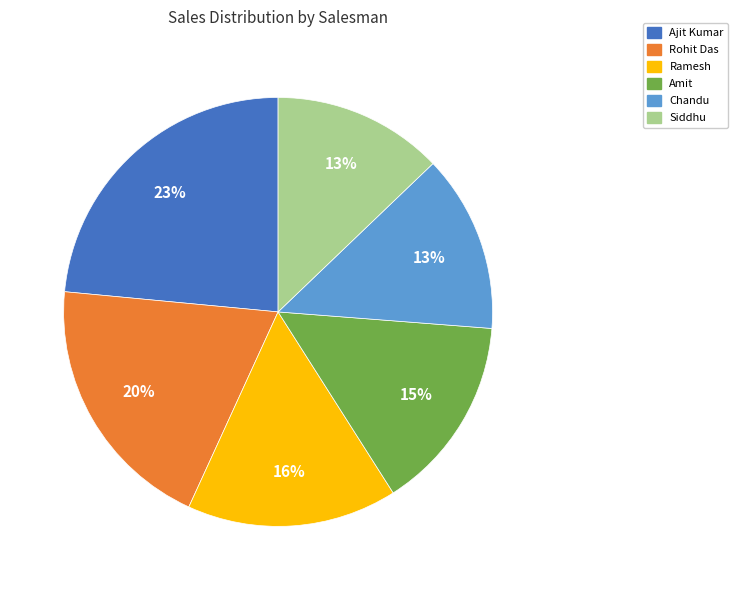

Is there any slice that represents more than half of the pie?

No